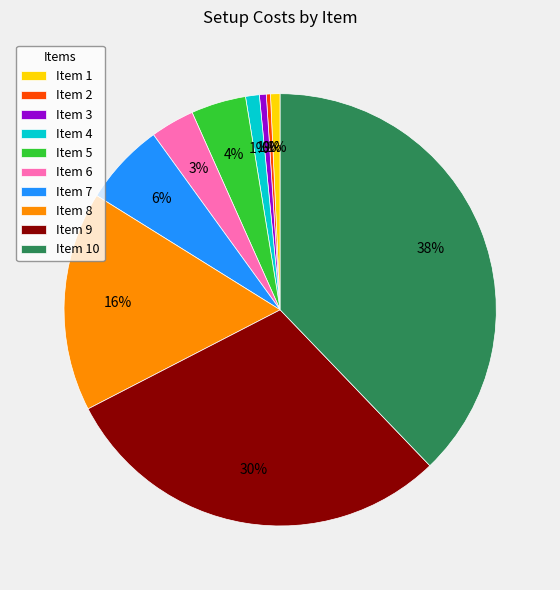

What percentage is the Item 1 slice, to the nearest percent?

1%